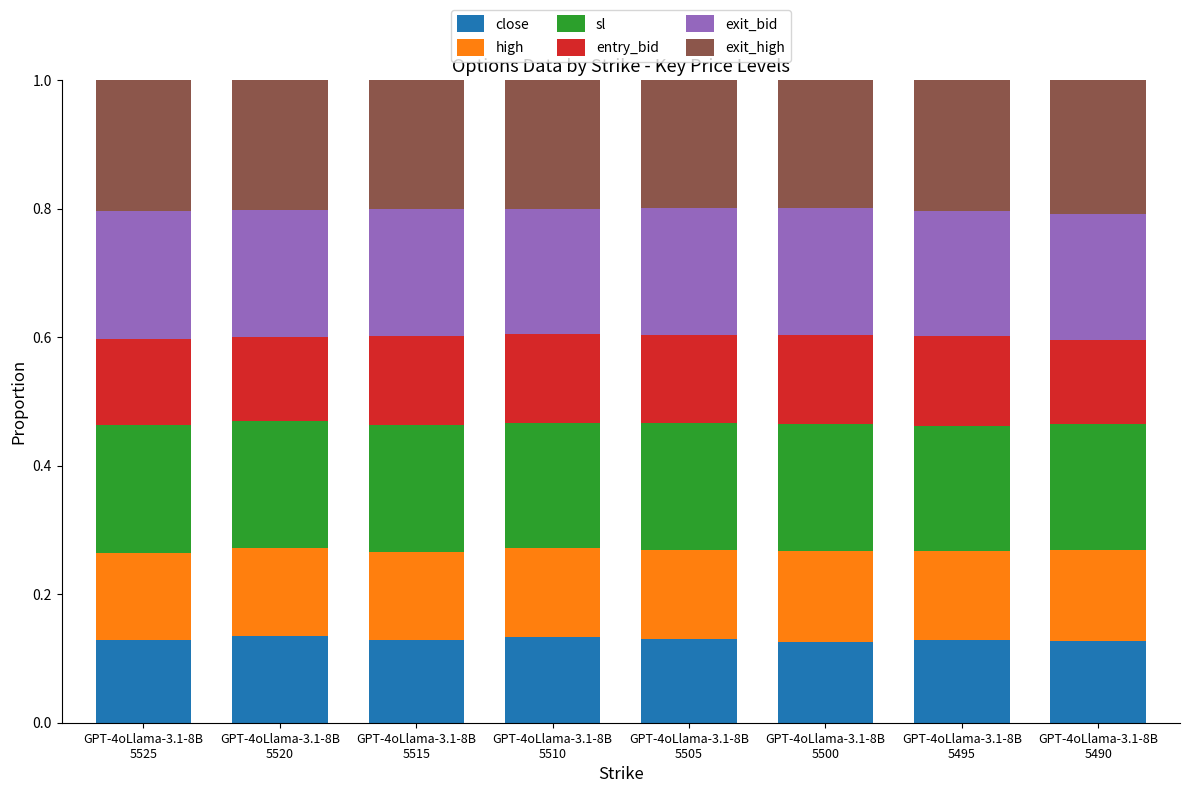

What are all the series names shown in the legend?

close, high, sl, entry_bid, exit_bid, exit_high